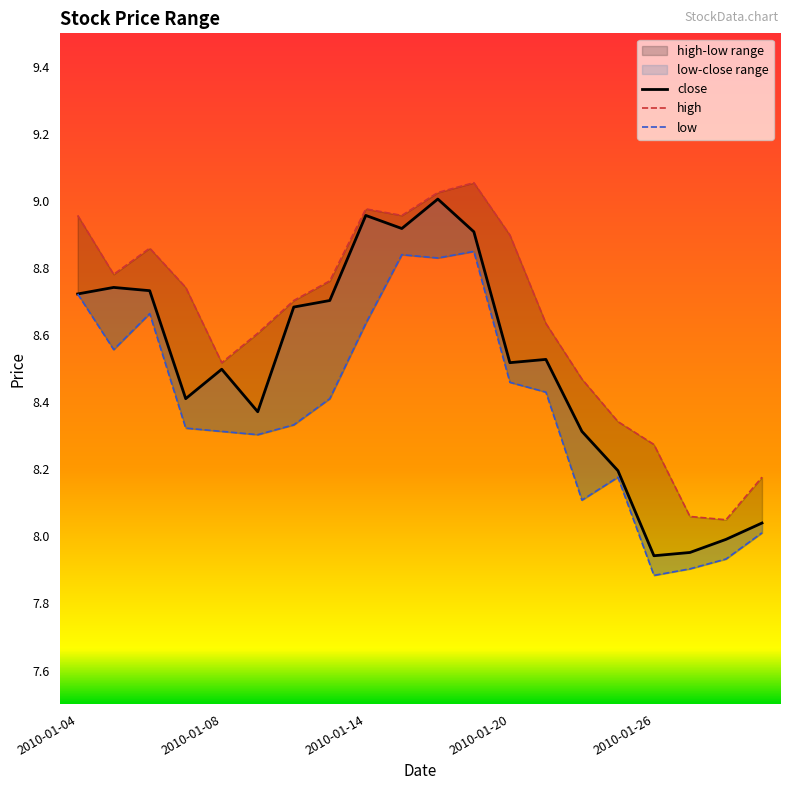

The close series shows 12.1 at 14. True or false?

False